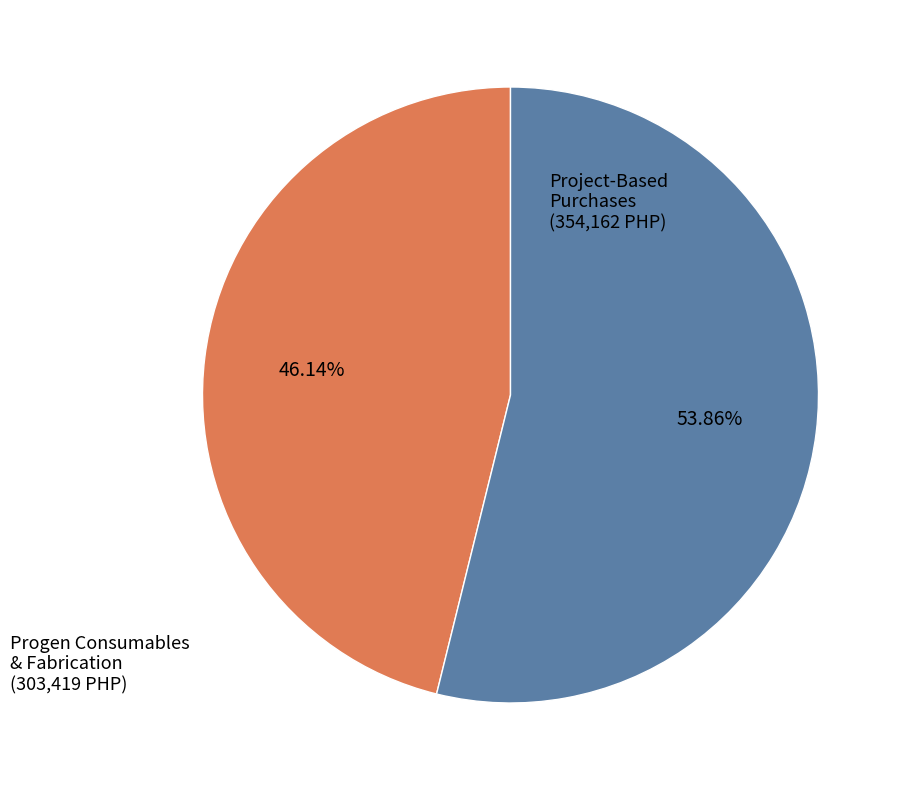

How many slices are in this pie chart?

2